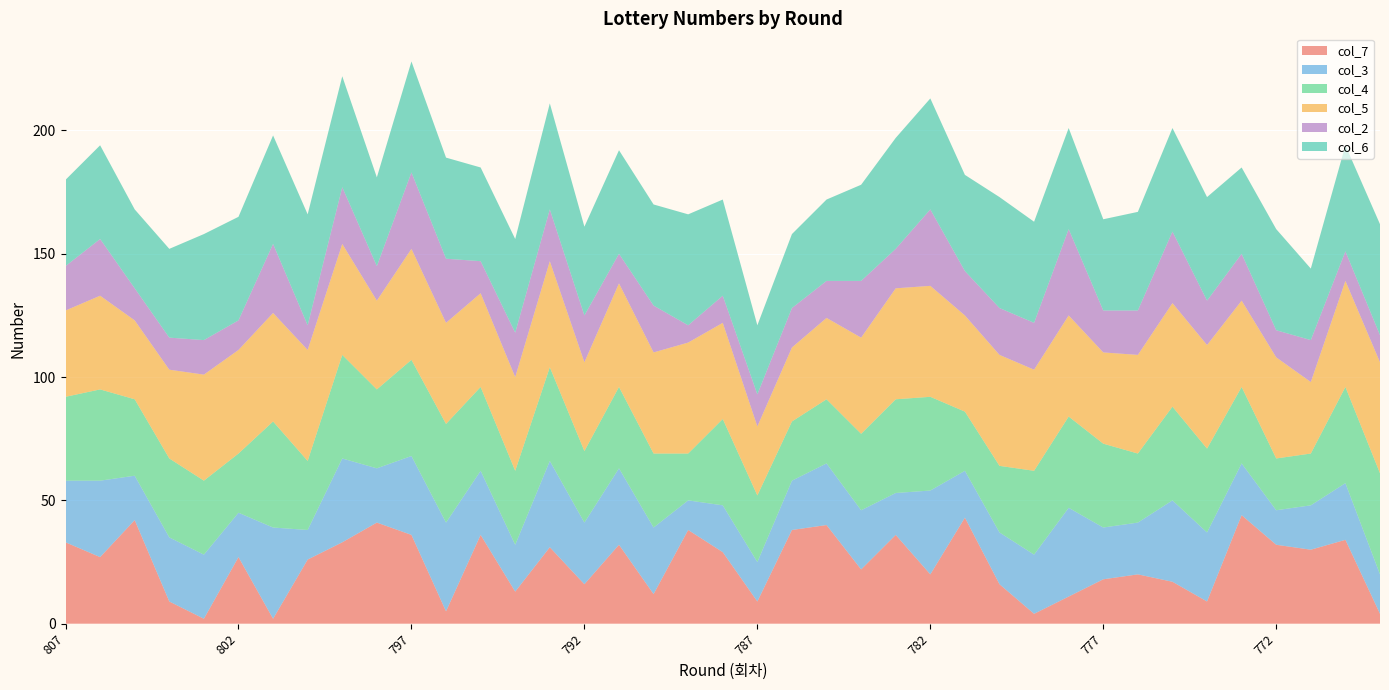

Reading left to right, extract all data points from this chart.

col_7: 807=33	806=27	805=42	804=9	803=2	802=27	801=2	800=26	799=33	798=41	797=36	796=5	795=36	794=13	793=31	792=16	791=32	790=12	789=38	788=29	787=9	786=38	785=40	784=22	783=36	782=20	781=43	780=16	779=4	778=11	777=18	776=20	775=17	774=9	773=44	772=32	771=30	770=34	769=4
col_3: 807=25	806=31	805=18	804=26	803=26	802=18	801=37	800=12	799=34	798=22	797=32	796=36	795=26	794=19	793=35	792=25	791=31	790=27	789=12	788=19	787=16	786=20	785=25	784=24	783=17	782=34	781=19	780=21	779=24	778=36	777=21	776=21	775=33	774=28	773=21	772=14	771=18	770=23	769=16
col_4: 807=34	806=37	805=31	804=32	803=30	802=24	801=43	800=28	799=42	798=32	797=39	796=40	795=34	794=30	793=38	792=29	791=33	790=30	789=19	788=35	787=27	786=24	785=26	784=31	783=38	782=38	781=24	780=27	779=34	778=37	777=34	776=28	775=38	774=34	773=31	772=21	771=21	770=39	769=41
col_5: 807=35	806=38	805=32	804=36	803=43	802=42	801=44	800=45	799=45	798=36	797=45	796=41	795=38	794=38	793=43	792=36	791=42	790=41	789=45	788=39	787=28	786=30	785=33	784=39	783=45	782=45	781=39	780=45	779=41	778=41	777=37	776=40	775=42	774=42	773=35	772=41	771=29	770=43	769=45
col_2: 807=18	806=23	805=13	804=13	803=14	802=12	801=28	800=10	799=23	798=14	797=31	796=26	795=13	794=18	793=21	792=19	791=12	790=19	789=7	788=11	787=13	786=16	785=15	784=23	783=16	782=31	781=18	780=19	779=19	778=35	777=17	776=18	775=29	774=18	773=19	772=11	771=17	770=12	769=11
col_6: 807=35	806=38	805=32	804=36	803=43	802=42	801=44	800=45	799=45	798=36	797=45	796=41	795=38	794=38	793=43	792=36	791=42	790=41	789=45	788=39	787=28	786=30	785=33	784=39	783=45	782=45	781=39	780=45	779=41	778=41	777=37	776=40	775=42	774=42	773=35	772=41	771=29	770=43	769=45